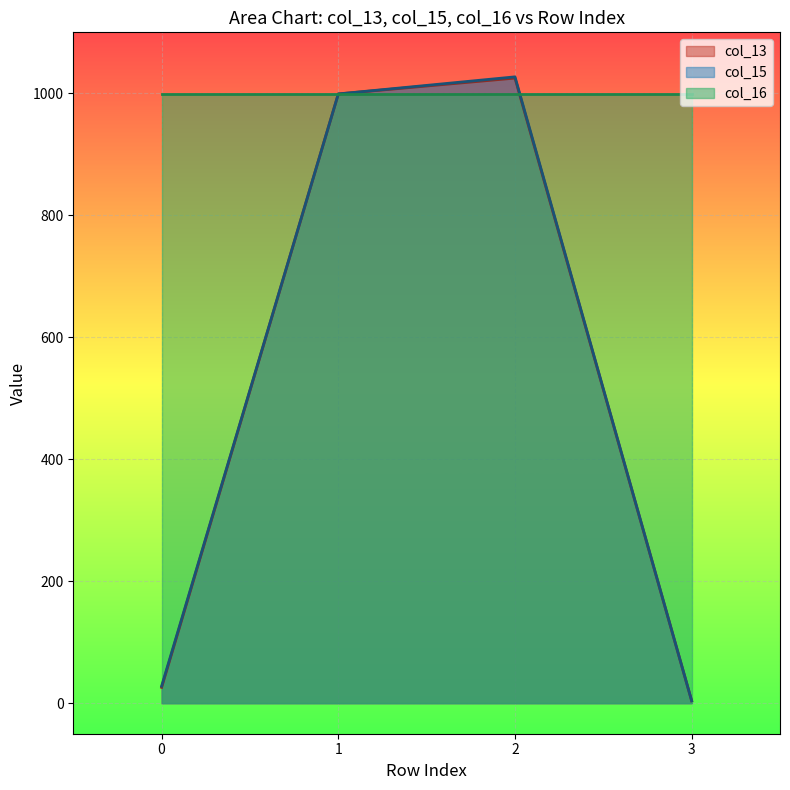

What is the difference between the col_13 values at 3 and 0?

22